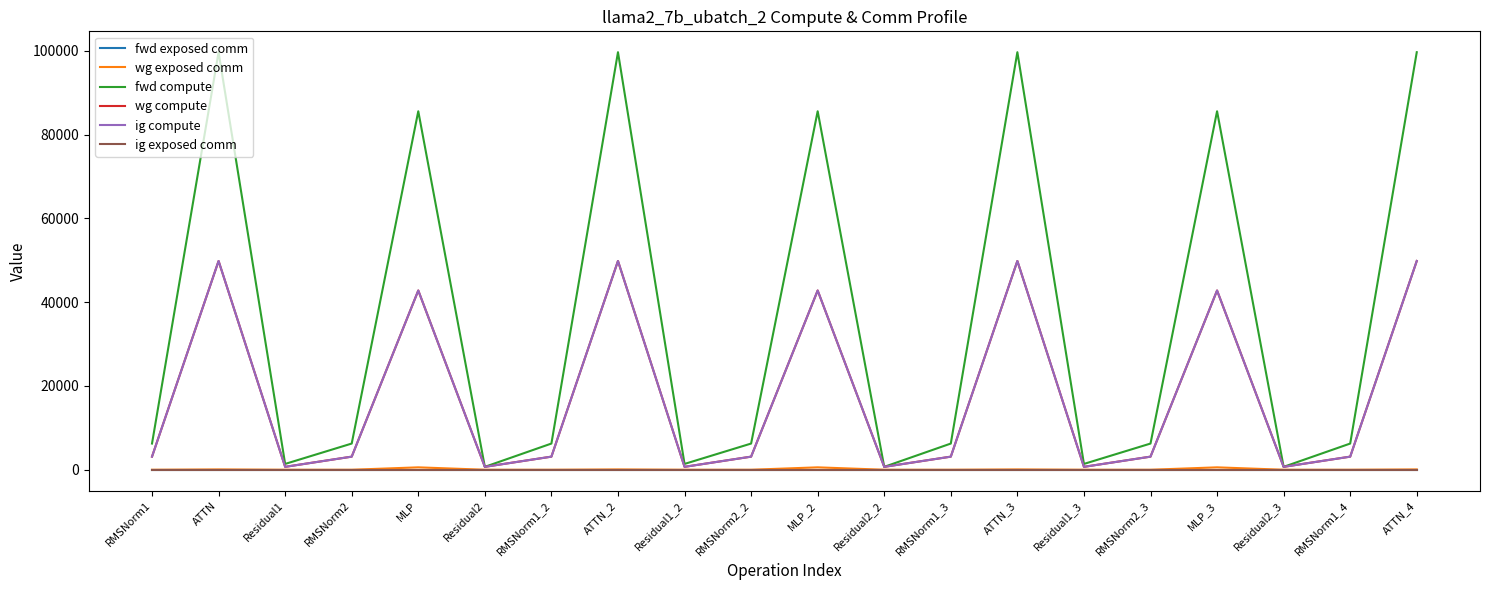

Is it true that fwd exposed comm equals 0.0 at ATTN_2?

True